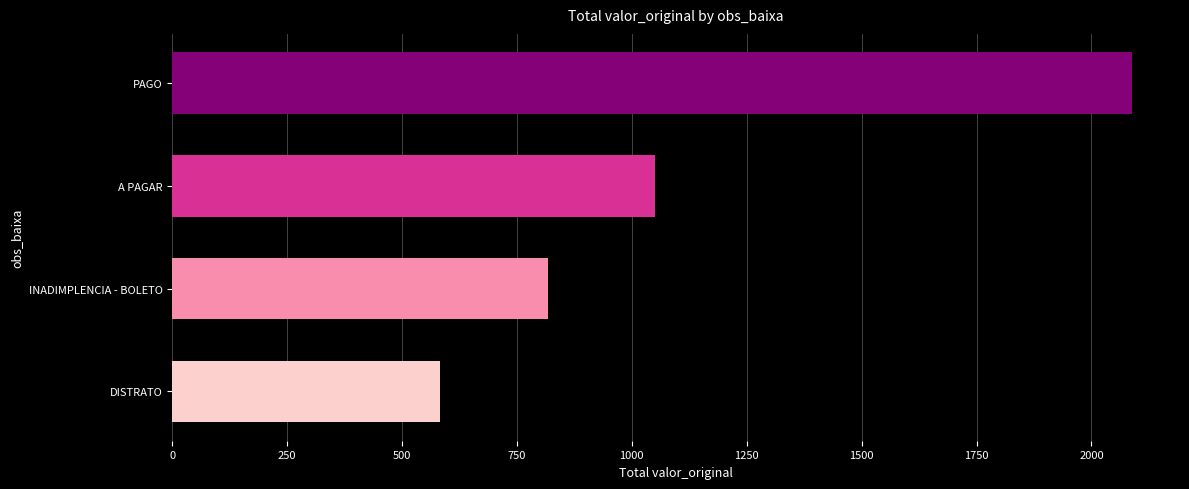

Does the chart contain stacked bars?

No